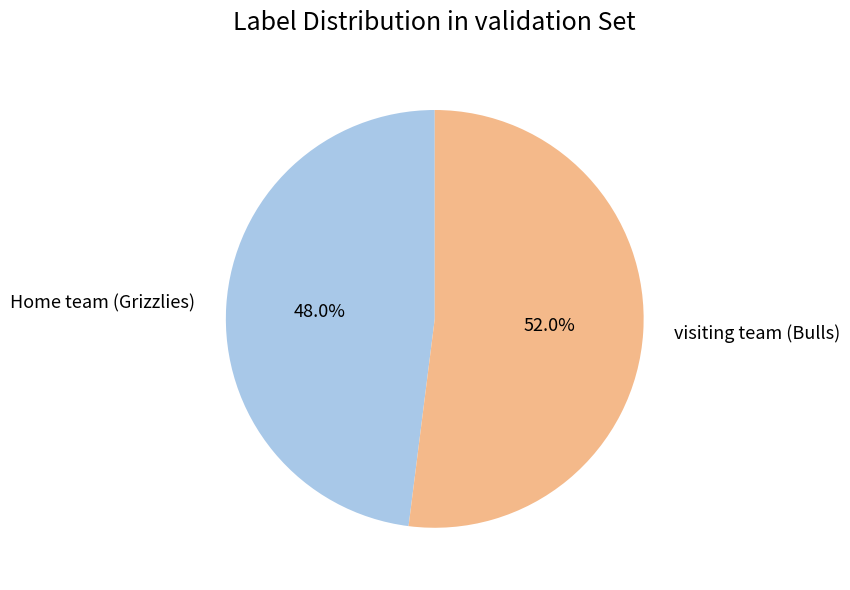

The Home team (Grizzlies) slice represents 48% of the pie. True or false?

True